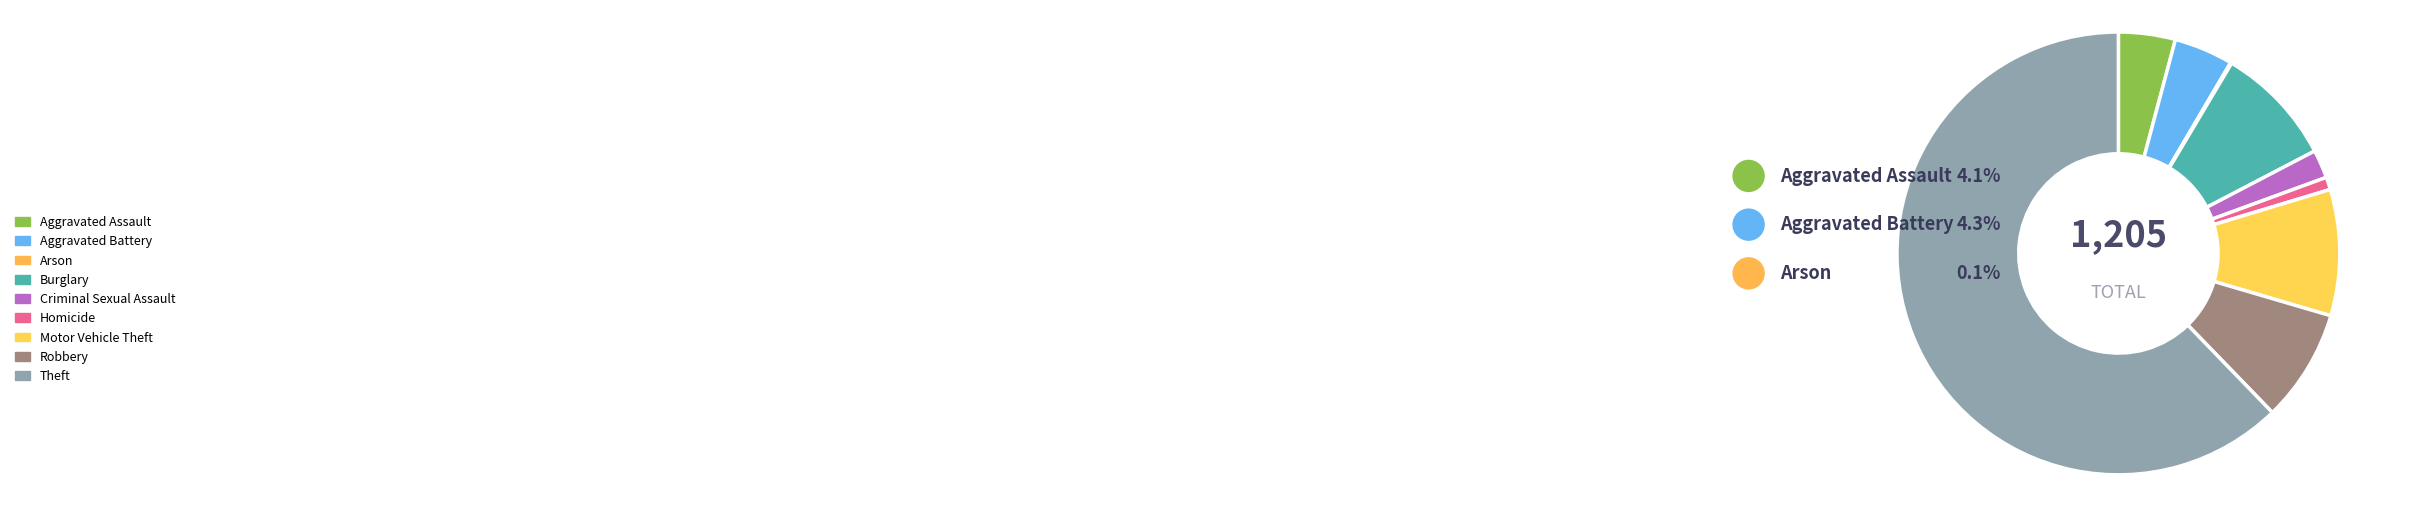

Between Aggravated Battery and Aggravated Assault, which is larger?

Aggravated Battery